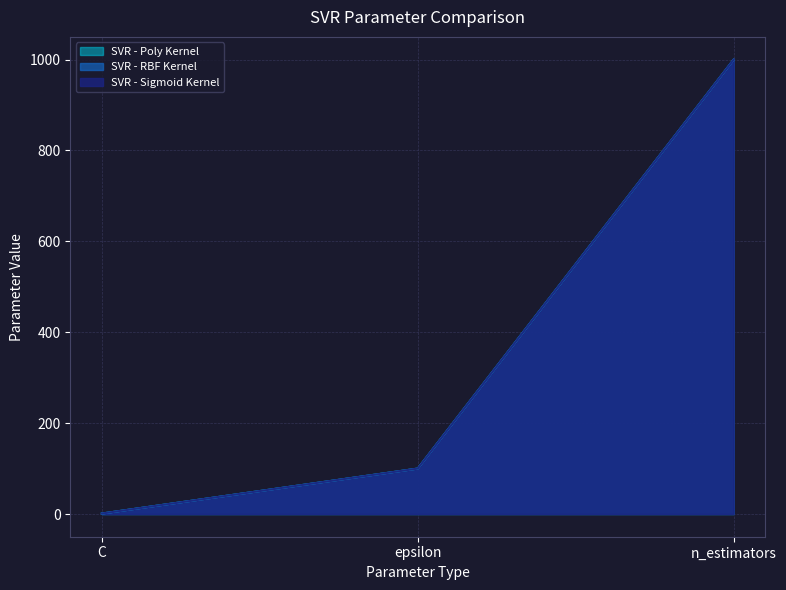

Does the chart display data point markers on the line(s)?

No